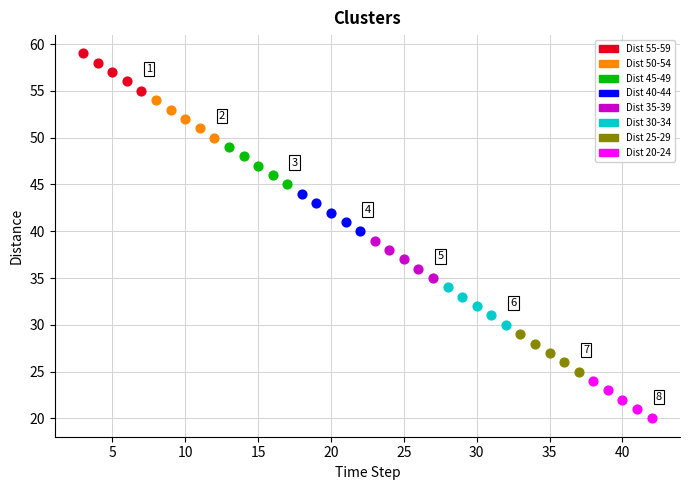

Which series reaches the maximum Y coordinate?

Dist 55-59